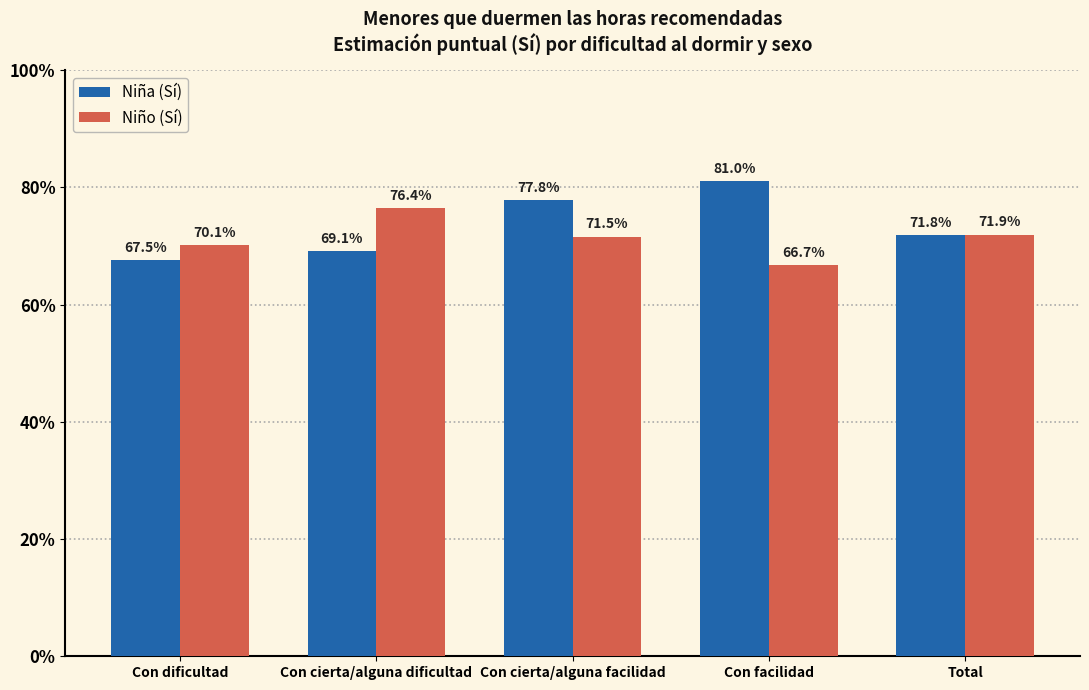

What is the label of the 3rd bar from the right?

Con cierta/alguna facilidad